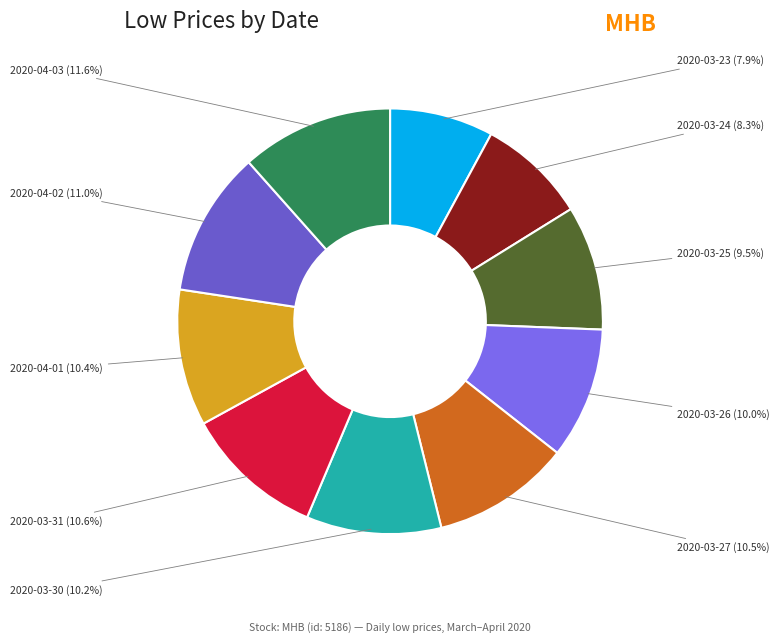

Rank the categories by value from highest to lowest.

2020-04-03, 2020-04-02, 2020-03-31, 2020-03-27, 2020-04-01, 2020-03-30, 2020-03-26, 2020-03-25, 2020-03-24, 2020-03-23